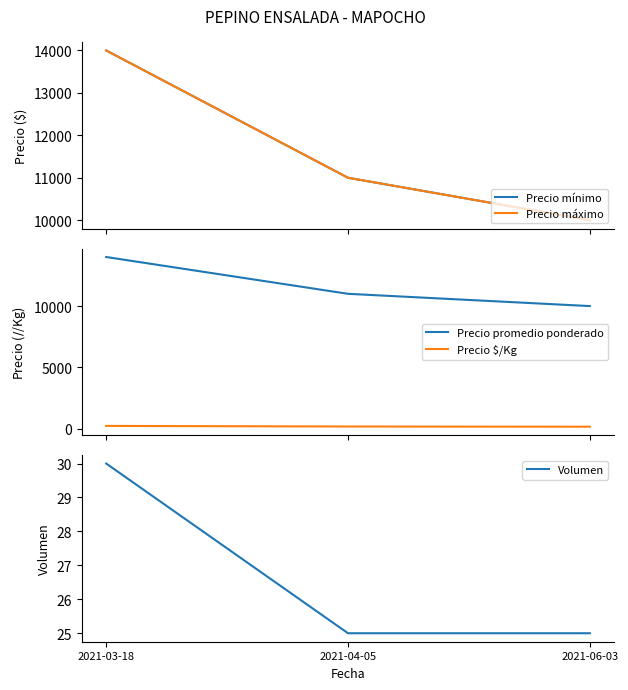

Reading left to right, what are all the values shown in this chart?

Precio mínimo: 2021-03-18=14000	2021-04-05=11000	2021-06-03=10000
Precio máximo: 2021-03-18=14000	2021-04-05=11000	2021-06-03=10000
Precio promedio ponderado: 2021-03-18=14000	2021-04-05=11000	2021-06-03=10000
Precio $/Kg: 2021-03-18=233	2021-04-05=183	2021-06-03=167
Volumen: 2021-03-18=30	2021-04-05=25	2021-06-03=25